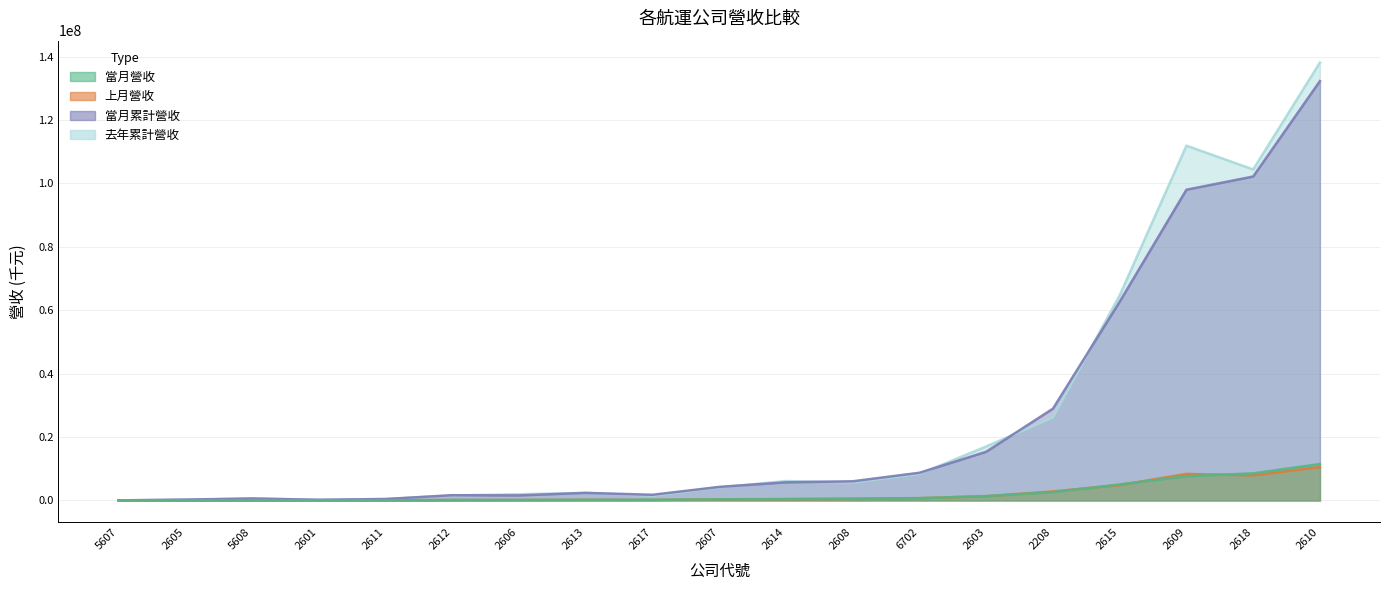

What is the difference between the second highest and minimum values in the 去年累計營收 series?

111900451